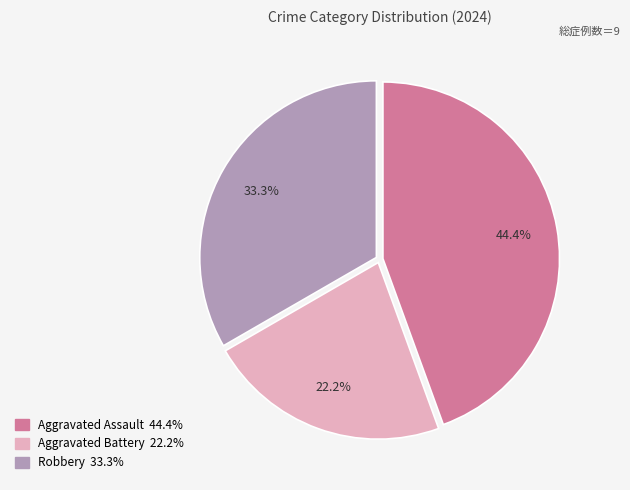

The Robbery slice represents 33% of the pie. True or false?

True